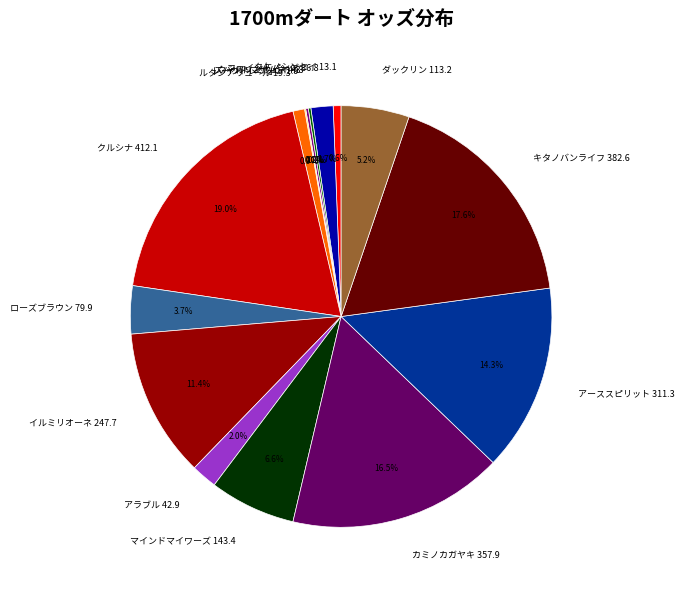

Does カミノカガヤキ 357.9 account for over 50% of the chart?

No